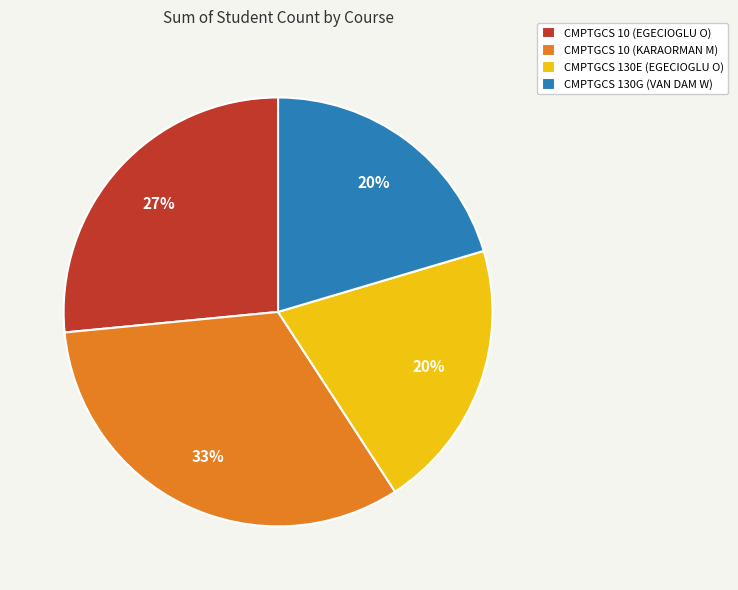

Is there any slice that represents more than half of the pie?

No